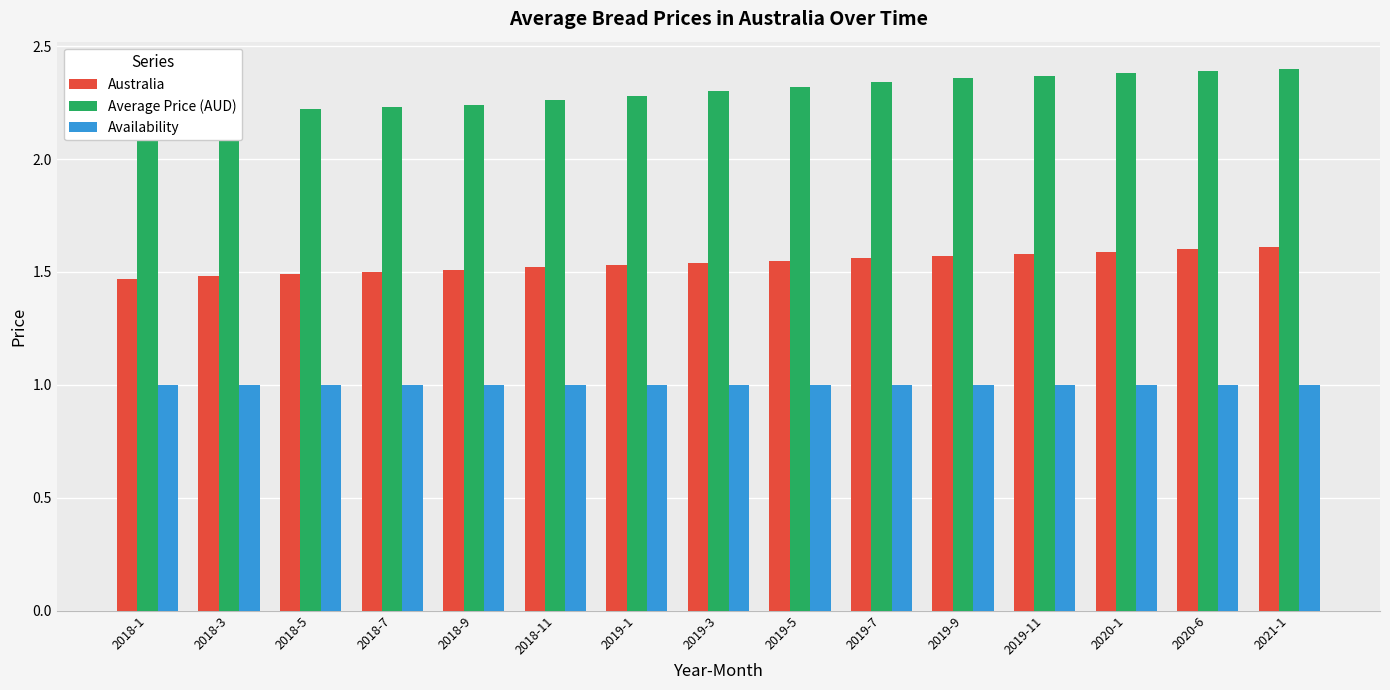

Which category has the lowest value in the Australia series?

2018-1